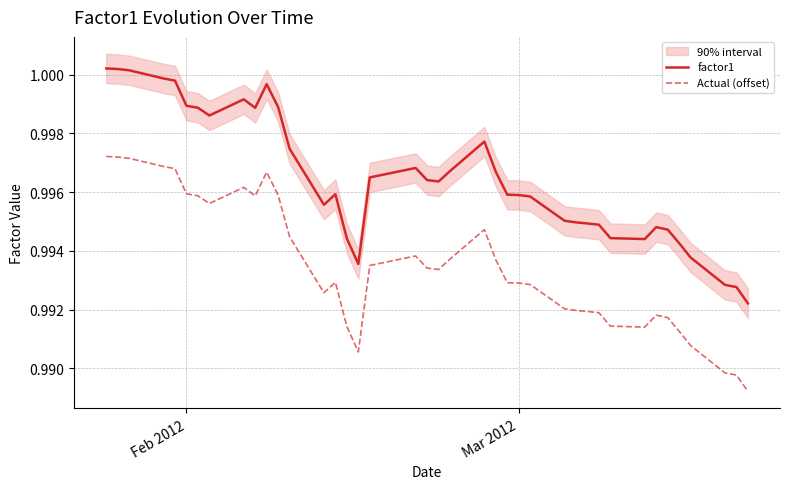

True or false: factor1 and Actual (offset) cross at least once.

False